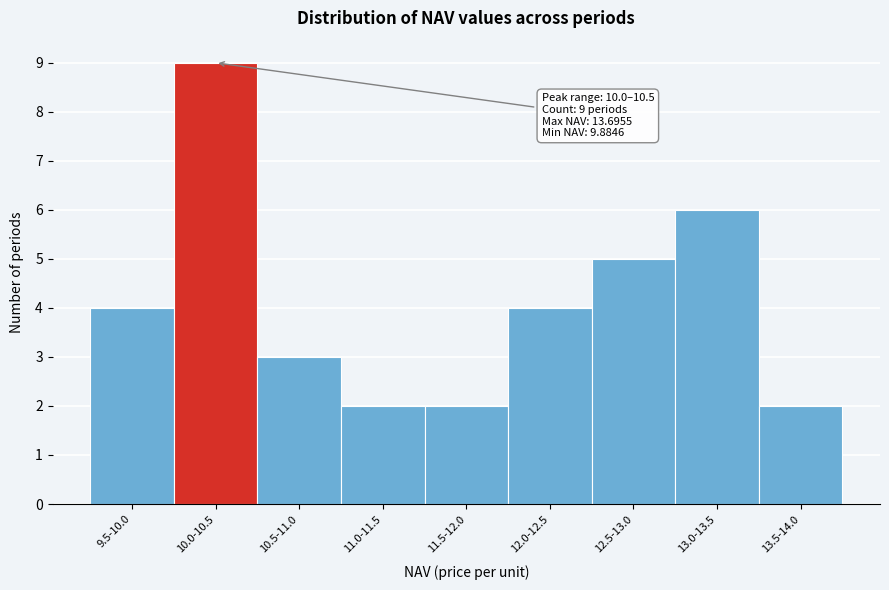

Reading left to right, list all the values displayed in this chart.

9.5-10.0=4	10.0-10.5=9	10.5-11.0=3	11.0-11.5=2	11.5-12.0=2	12.0-12.5=4	12.5-13.0=5	13.0-13.5=6	13.5-14.0=2